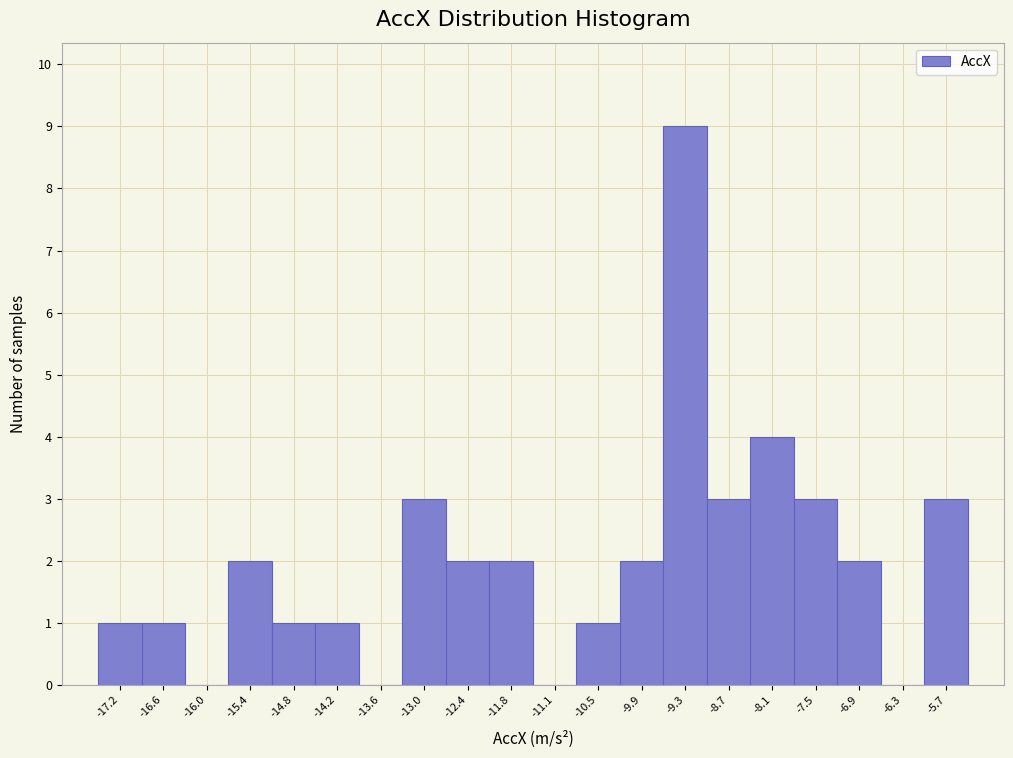

Reading left to right, transcribe all the data shown in this chart.

-17.2=1	-16.6=1	-16.0=0	-15.4=2	-14.8=1	-14.2=1	-13.6=0	-13.0=3	-12.4=2	-11.8=2	-11.1=0	-10.5=1	-9.9=2	-9.3=9	-8.7=3	-8.1=4	-7.5=3	-6.9=2	-6.3=0	-5.7=3